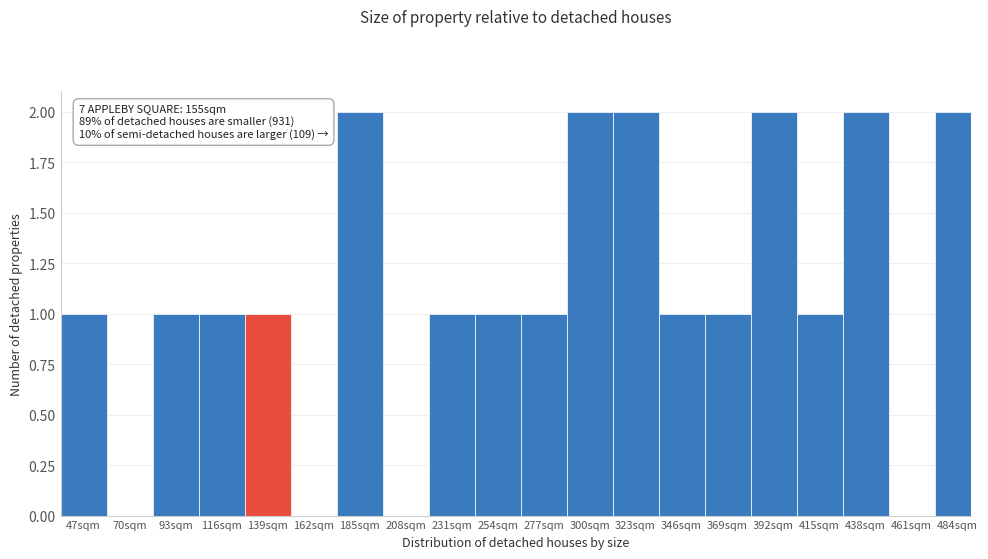

Reading left to right, list all the values displayed in this chart.

47sqm=1	70sqm=0	93sqm=1	116sqm=1	139sqm=1	162sqm=0	185sqm=2	208sqm=0	231sqm=1	254sqm=1	277sqm=1	300sqm=2	323sqm=2	346sqm=1	369sqm=1	392sqm=2	415sqm=1	438sqm=2	461sqm=0	484sqm=2